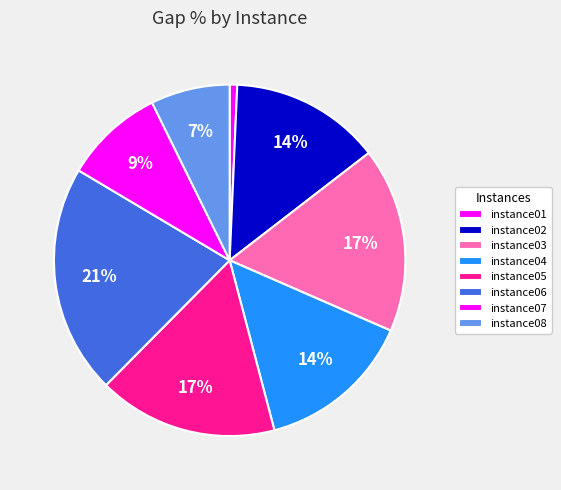

How many slices are in this pie chart?

8